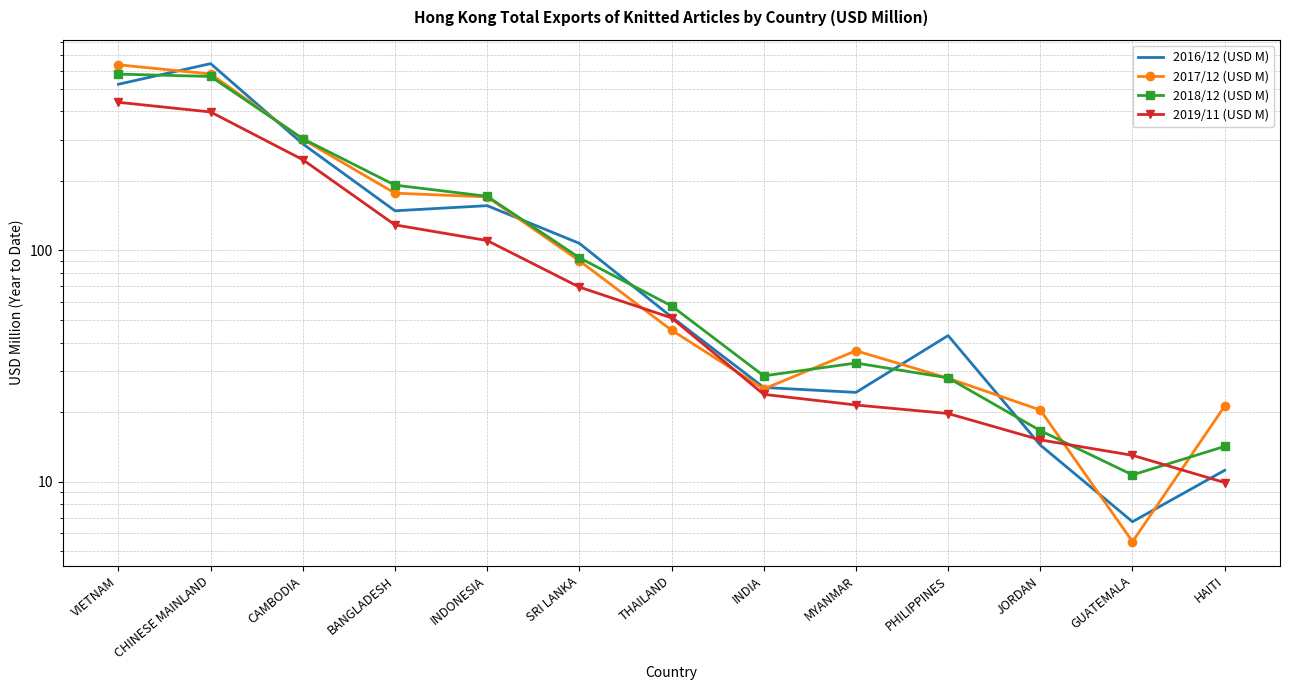

Where does the 2016/12 (USD M) series first go above 51?

VIETNAM